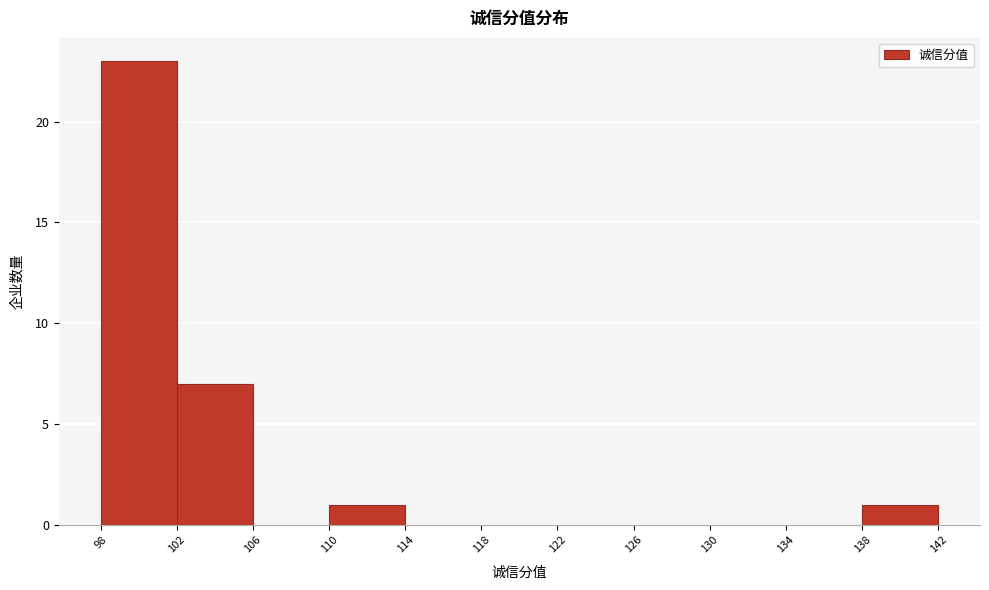

Over which range of the x-axis is the bar tallest?

98 to 102